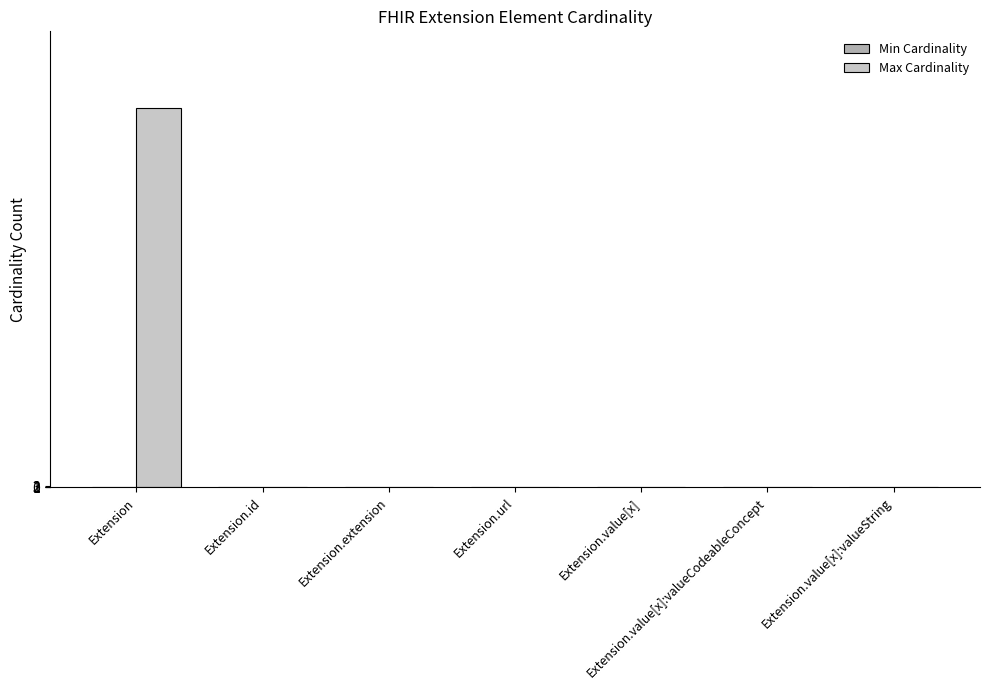

Which label corresponds to the largest value in the chart?

Extension